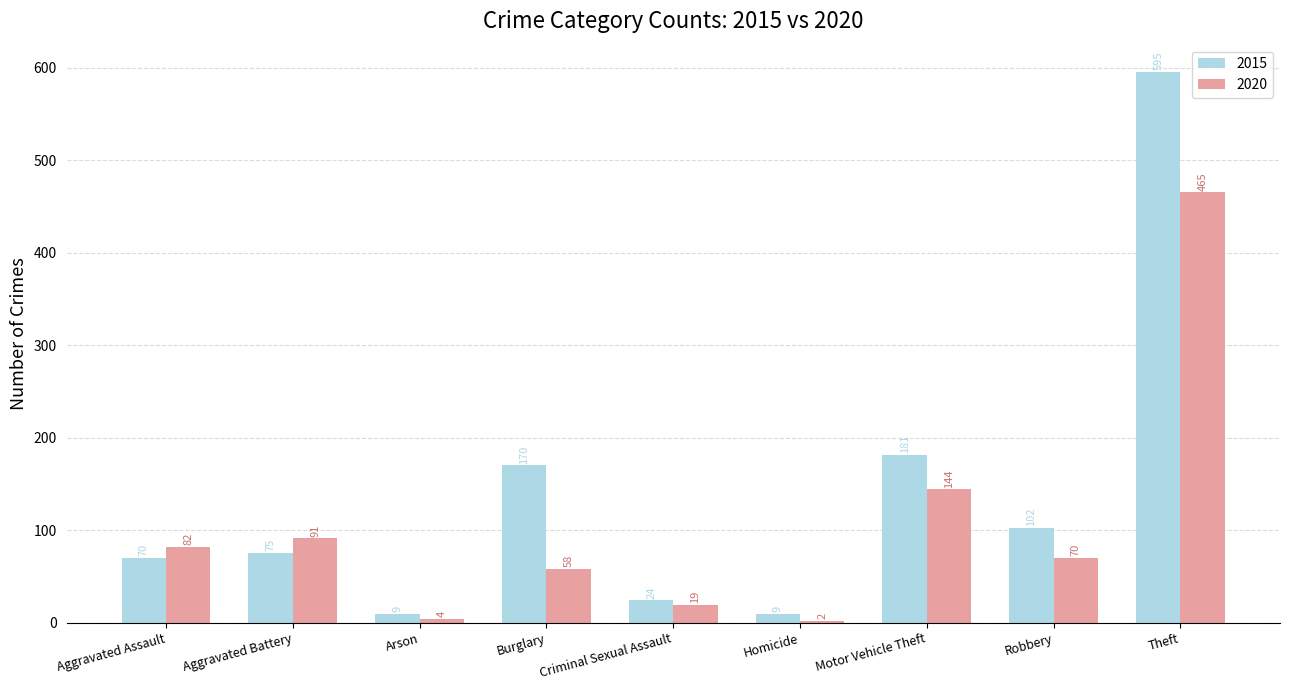

What is the sum of all 2020 values?

935